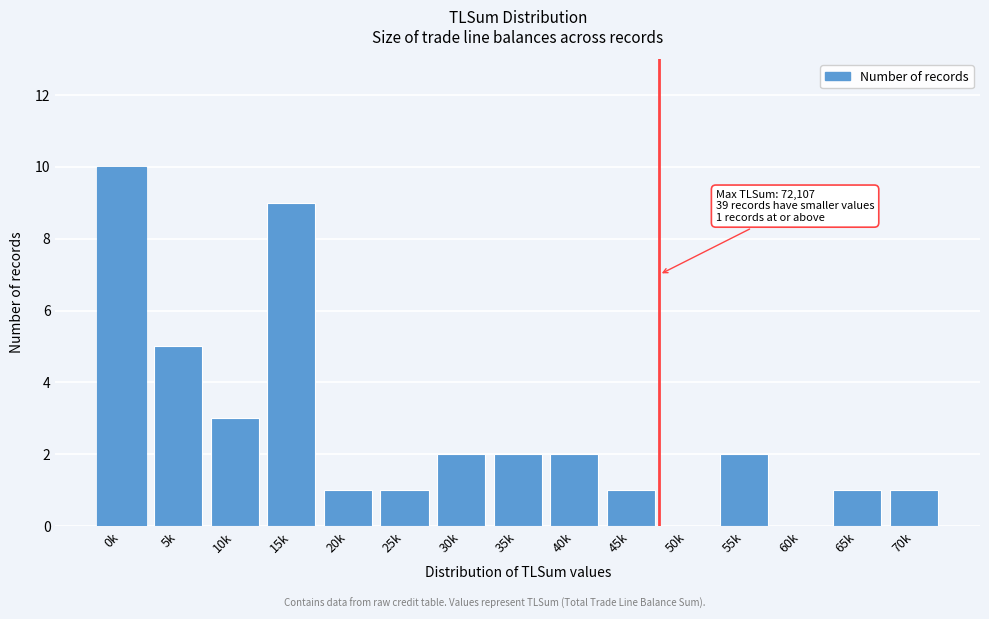

Reading left to right, extract all data points from this chart.

0k=10	5k=5	10k=3	15k=9	20k=1	25k=1	30k=2	35k=2	40k=2	45k=1	50k=0	55k=2	60k=0	65k=1	70k=1